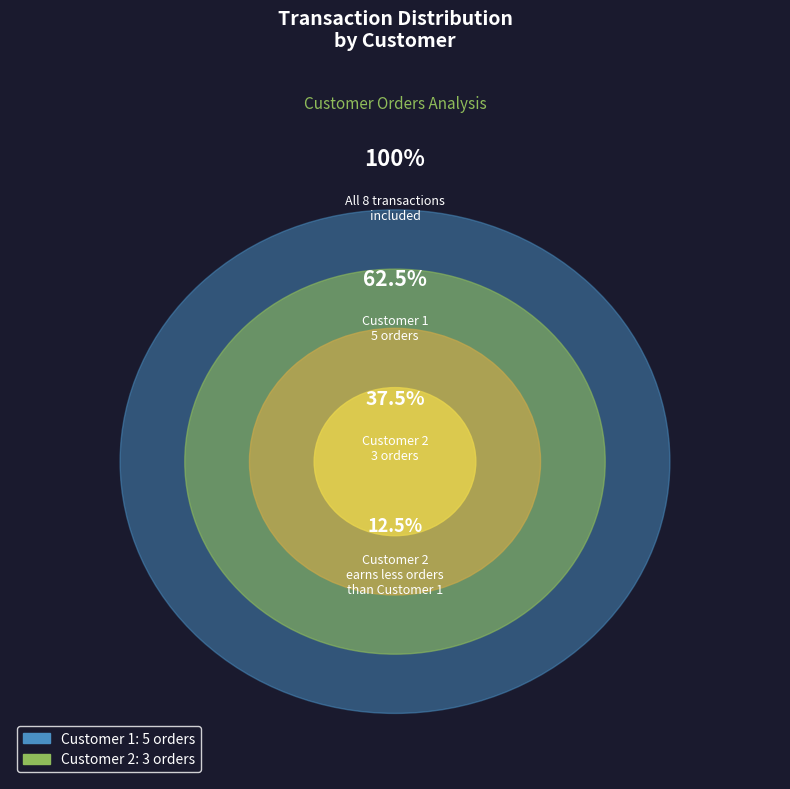

To the nearest percent, what is the difference between the largest and smallest slice percentages?

25%